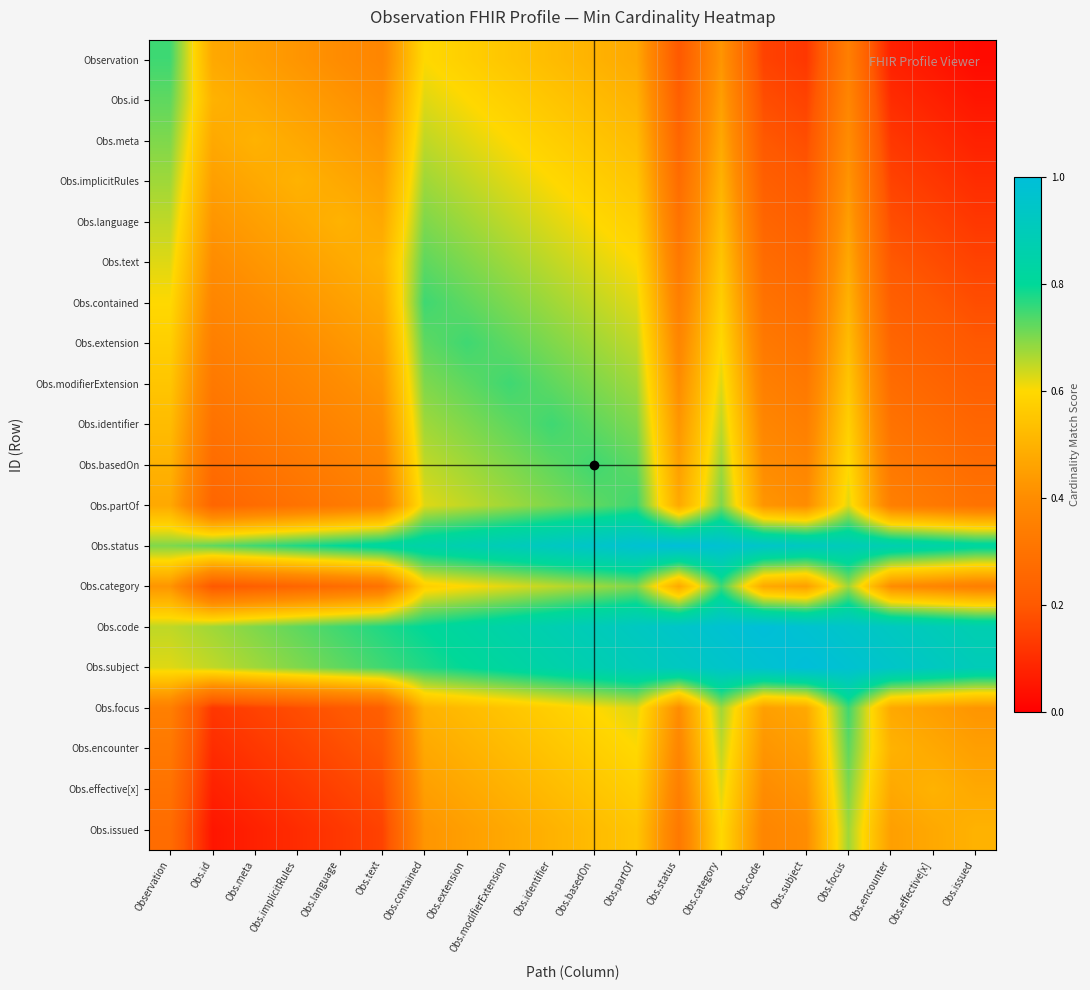

Reading left to right, extract all data points from this chart.

Observation: Observation=0.8	Obs.id=0.5	Obs.meta=0.5	Obs.implicitRules=0.4	Obs.language=0.4	Obs.text=0.4	Obs.contained=0.6	Obs.extension=0.6	Obs.modifierExtension=0.6	Obs.identifier=0.5	Obs.basedOn=0.5	Obs.partOf=0.5	Obs.status=0.2	Obs.category=0.4	Obs.code=0.2	Obs.subject=0.1	Obs.focus=0.3	Obs.encounter=0.1	Obs.effective[x]=0.0	Obs.issued=0.0
Obs.id: Observation=0.7	Obs.id=0.5	Obs.meta=0.5	Obs.implicitRules=0.5	Obs.language=0.4	Obs.text=0.4	Obs.contained=0.6	Obs.extension=0.6	Obs.modifierExtension=0.6	Obs.identifier=0.6	Obs.basedOn=0.5	Obs.partOf=0.5	Obs.status=0.2	Obs.category=0.5	Obs.code=0.2	Obs.subject=0.2	Obs.focus=0.4	Obs.encounter=0.1	Obs.effective[x]=0.1	Obs.issued=0.0
Obs.meta: Observation=0.7	Obs.id=0.5	Obs.meta=0.5	Obs.implicitRules=0.5	Obs.language=0.5	Obs.text=0.4	Obs.contained=0.7	Obs.extension=0.6	Obs.modifierExtension=0.6	Obs.identifier=0.6	Obs.basedOn=0.6	Obs.partOf=0.5	Obs.status=0.2	Obs.category=0.5	Obs.code=0.2	Obs.subject=0.2	Obs.focus=0.4	Obs.encounter=0.1	Obs.effective[x]=0.1	Obs.issued=0.1
Obs.implicitRules: Observation=0.7	Obs.id=0.5	Obs.meta=0.5	Obs.implicitRules=0.5	Obs.language=0.5	Obs.text=0.5	Obs.contained=0.7	Obs.extension=0.7	Obs.modifierExtension=0.6	Obs.identifier=0.6	Obs.basedOn=0.6	Obs.partOf=0.6	Obs.status=0.3	Obs.category=0.5	Obs.code=0.2	Obs.subject=0.2	Obs.focus=0.4	Obs.encounter=0.2	Obs.effective[x]=0.1	Obs.issued=0.1
Obs.language: Observation=0.7	Obs.id=0.4	Obs.meta=0.5	Obs.implicitRules=0.5	Obs.language=0.5	Obs.text=0.5	Obs.contained=0.7	Obs.extension=0.7	Obs.modifierExtension=0.7	Obs.identifier=0.6	Obs.basedOn=0.6	Obs.partOf=0.6	Obs.status=0.3	Obs.category=0.5	Obs.code=0.2	Obs.subject=0.2	Obs.focus=0.5	Obs.encounter=0.2	Obs.effective[x]=0.2	Obs.issued=0.1
Obs.text: Observation=0.6	Obs.id=0.4	Obs.meta=0.4	Obs.implicitRules=0.5	Obs.language=0.5	Obs.text=0.5	Obs.contained=0.7	Obs.extension=0.7	Obs.modifierExtension=0.7	Obs.identifier=0.7	Obs.basedOn=0.6	Obs.partOf=0.6	Obs.status=0.3	Obs.category=0.6	Obs.code=0.3	Obs.subject=0.2	Obs.focus=0.5	Obs.encounter=0.2	Obs.effective[x]=0.2	Obs.issued=0.2
Obs.contained: Observation=0.6	Obs.id=0.4	Obs.meta=0.4	Obs.implicitRules=0.4	Obs.language=0.5	Obs.text=0.5	Obs.contained=0.8	Obs.extension=0.7	Obs.modifierExtension=0.7	Obs.identifier=0.7	Obs.basedOn=0.7	Obs.partOf=0.6	Obs.status=0.3	Obs.category=0.6	Obs.code=0.3	Obs.subject=0.3	Obs.focus=0.5	Obs.encounter=0.2	Obs.effective[x]=0.2	Obs.issued=0.2
Obs.extension: Observation=0.6	Obs.id=0.3	Obs.meta=0.4	Obs.implicitRules=0.4	Obs.language=0.4	Obs.text=0.5	Obs.contained=0.7	Obs.extension=0.8	Obs.modifierExtension=0.7	Obs.identifier=0.7	Obs.basedOn=0.7	Obs.partOf=0.7	Obs.status=0.4	Obs.category=0.6	Obs.code=0.3	Obs.subject=0.3	Obs.focus=0.5	Obs.encounter=0.2	Obs.effective[x]=0.2	Obs.issued=0.2
Obs.modifierExtension: Observation=0.6	Obs.id=0.3	Obs.meta=0.3	Obs.implicitRules=0.4	Obs.language=0.4	Obs.text=0.4	Obs.contained=0.7	Obs.extension=0.7	Obs.modifierExtension=0.8	Obs.identifier=0.7	Obs.basedOn=0.7	Obs.partOf=0.7	Obs.status=0.4	Obs.category=0.6	Obs.code=0.3	Obs.subject=0.3	Obs.focus=0.6	Obs.encounter=0.3	Obs.effective[x]=0.2	Obs.issued=0.2
Obs.identifier: Observation=0.5	Obs.id=0.3	Obs.meta=0.3	Obs.implicitRules=0.3	Obs.language=0.4	Obs.text=0.4	Obs.contained=0.7	Obs.extension=0.7	Obs.modifierExtension=0.7	Obs.identifier=0.8	Obs.basedOn=0.7	Obs.partOf=0.7	Obs.status=0.4	Obs.category=0.7	Obs.code=0.4	Obs.subject=0.3	Obs.focus=0.6	Obs.encounter=0.3	Obs.effective[x]=0.3	Obs.issued=0.2
Obs.basedOn: Observation=0.5	Obs.id=0.3	Obs.meta=0.3	Obs.implicitRules=0.3	Obs.language=0.3	Obs.text=0.4	Obs.contained=0.7	Obs.extension=0.7	Obs.modifierExtension=0.7	Obs.identifier=0.7	Obs.basedOn=0.8	Obs.partOf=0.7	Obs.status=0.5	Obs.category=0.7	Obs.code=0.4	Obs.subject=0.4	Obs.focus=0.6	Obs.encounter=0.3	Obs.effective[x]=0.3	Obs.issued=0.3
Obs.partOf: Observation=0.5	Obs.id=0.2	Obs.meta=0.3	Obs.implicitRules=0.3	Obs.language=0.3	Obs.text=0.3	Obs.contained=0.6	Obs.extension=0.7	Obs.modifierExtension=0.7	Obs.identifier=0.7	Obs.basedOn=0.7	Obs.partOf=0.8	Obs.status=0.5	Obs.category=0.7	Obs.code=0.4	Obs.subject=0.4	Obs.focus=0.6	Obs.encounter=0.3	Obs.effective[x]=0.3	Obs.issued=0.3
Obs.status: Observation=0.7	Obs.id=0.7	Obs.meta=0.7	Obs.implicitRules=0.8	Obs.language=0.8	Obs.text=0.8	Obs.contained=0.8	Obs.extension=0.9	Obs.modifierExtension=0.9	Obs.identifier=0.9	Obs.basedOn=0.9	Obs.partOf=1.0	Obs.status=1.0	Obs.category=1.0	Obs.code=0.9	Obs.subject=0.9	Obs.focus=0.9	Obs.encounter=0.9	Obs.effective[x]=0.8	Obs.issued=0.8
Obs.category: Observation=0.4	Obs.id=0.2	Obs.meta=0.2	Obs.implicitRules=0.2	Obs.language=0.3	Obs.text=0.3	Obs.contained=0.6	Obs.extension=0.6	Obs.modifierExtension=0.6	Obs.identifier=0.7	Obs.basedOn=0.7	Obs.partOf=0.7	Obs.status=0.5	Obs.category=0.8	Obs.code=0.5	Obs.subject=0.5	Obs.focus=0.7	Obs.encounter=0.4	Obs.effective[x]=0.4	Obs.issued=0.3
Obs.code: Observation=0.7	Obs.id=0.7	Obs.meta=0.7	Obs.implicitRules=0.7	Obs.language=0.7	Obs.text=0.8	Obs.contained=0.8	Obs.extension=0.8	Obs.modifierExtension=0.8	Obs.identifier=0.9	Obs.basedOn=0.9	Obs.partOf=0.9	Obs.status=0.9	Obs.category=1.0	Obs.code=1.0	Obs.subject=1.0	Obs.focus=0.9	Obs.encounter=0.9	Obs.effective[x]=0.9	Obs.issued=0.9
Obs.subject: Observation=0.6	Obs.id=0.6	Obs.meta=0.7	Obs.implicitRules=0.7	Obs.language=0.7	Obs.text=0.7	Obs.contained=0.8	Obs.extension=0.8	Obs.modifierExtension=0.8	Obs.identifier=0.8	Obs.basedOn=0.9	Obs.partOf=0.9	Obs.status=0.9	Obs.category=0.9	Obs.code=1.0	Obs.subject=1.0	Obs.focus=1.0	Obs.encounter=0.9	Obs.effective[x]=0.9	Obs.issued=0.9
Obs.focus: Observation=0.3	Obs.id=0.1	Obs.meta=0.2	Obs.implicitRules=0.2	Obs.language=0.2	Obs.text=0.2	Obs.contained=0.5	Obs.extension=0.5	Obs.modifierExtension=0.6	Obs.identifier=0.6	Obs.basedOn=0.6	Obs.partOf=0.6	Obs.status=0.4	Obs.category=0.7	Obs.code=0.5	Obs.subject=0.5	Obs.focus=0.8	Obs.encounter=0.5	Obs.effective[x]=0.5	Obs.issued=0.4
Obs.encounter: Observation=0.3	Obs.id=0.1	Obs.meta=0.1	Obs.implicitRules=0.2	Obs.language=0.2	Obs.text=0.2	Obs.contained=0.5	Obs.extension=0.5	Obs.modifierExtension=0.5	Obs.identifier=0.6	Obs.basedOn=0.6	Obs.partOf=0.6	Obs.status=0.4	Obs.category=0.7	Obs.code=0.4	Obs.subject=0.5	Obs.focus=0.7	Obs.encounter=0.5	Obs.effective[x]=0.5	Obs.issued=0.5
Obs.effective[x]: Observation=0.3	Obs.id=0.1	Obs.meta=0.1	Obs.implicitRules=0.1	Obs.language=0.2	Obs.text=0.2	Obs.contained=0.5	Obs.extension=0.5	Obs.modifierExtension=0.5	Obs.identifier=0.5	Obs.basedOn=0.6	Obs.partOf=0.6	Obs.status=0.3	Obs.category=0.6	Obs.code=0.4	Obs.subject=0.4	Obs.focus=0.7	Obs.encounter=0.5	Obs.effective[x]=0.5	Obs.issued=0.5
Obs.issued: Observation=0.3	Obs.id=0.0	Obs.meta=0.1	Obs.implicitRules=0.1	Obs.language=0.1	Obs.text=0.2	Obs.contained=0.4	Obs.extension=0.5	Obs.modifierExtension=0.5	Obs.identifier=0.5	Obs.basedOn=0.5	Obs.partOf=0.6	Obs.status=0.3	Obs.category=0.6	Obs.code=0.4	Obs.subject=0.4	Obs.focus=0.7	Obs.encounter=0.5	Obs.effective[x]=0.5	Obs.issued=0.5